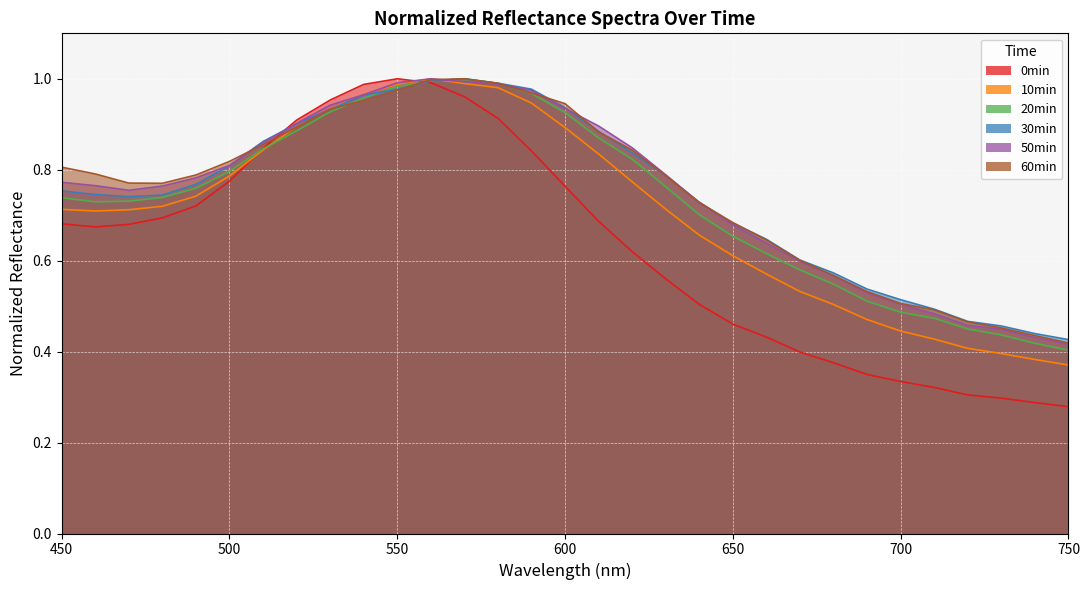

What value does the 30min series have at 560?

1.0